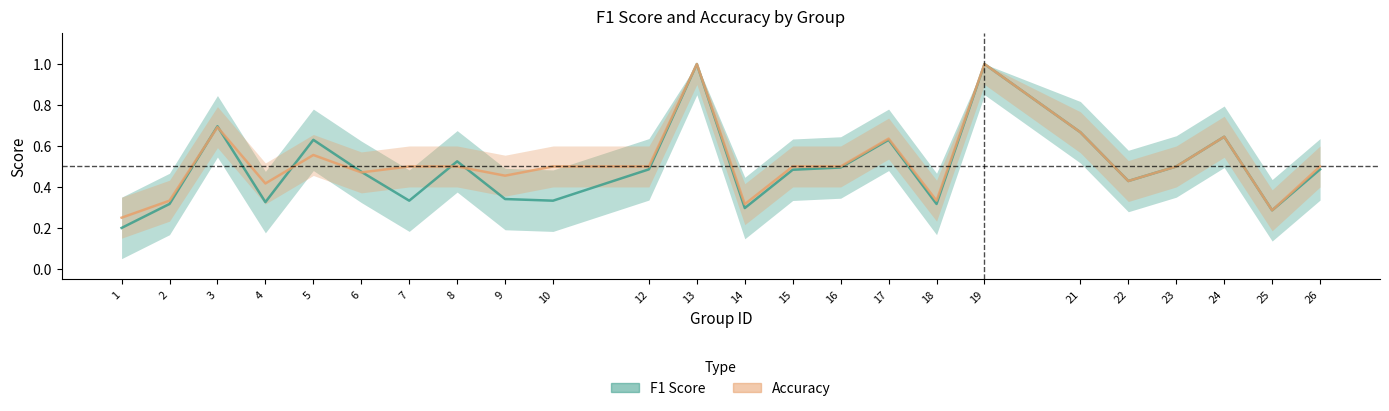

What is the value of the f1 point at the 6th from the left?

0.5